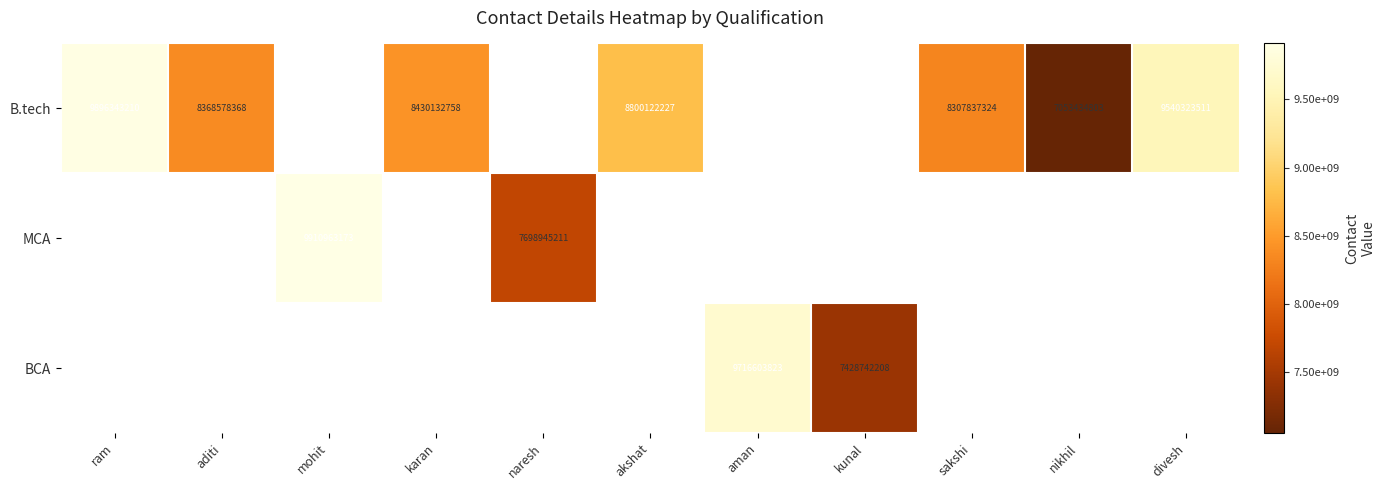

What is the difference between the B.tech values at aditi and sakshi?

60741044